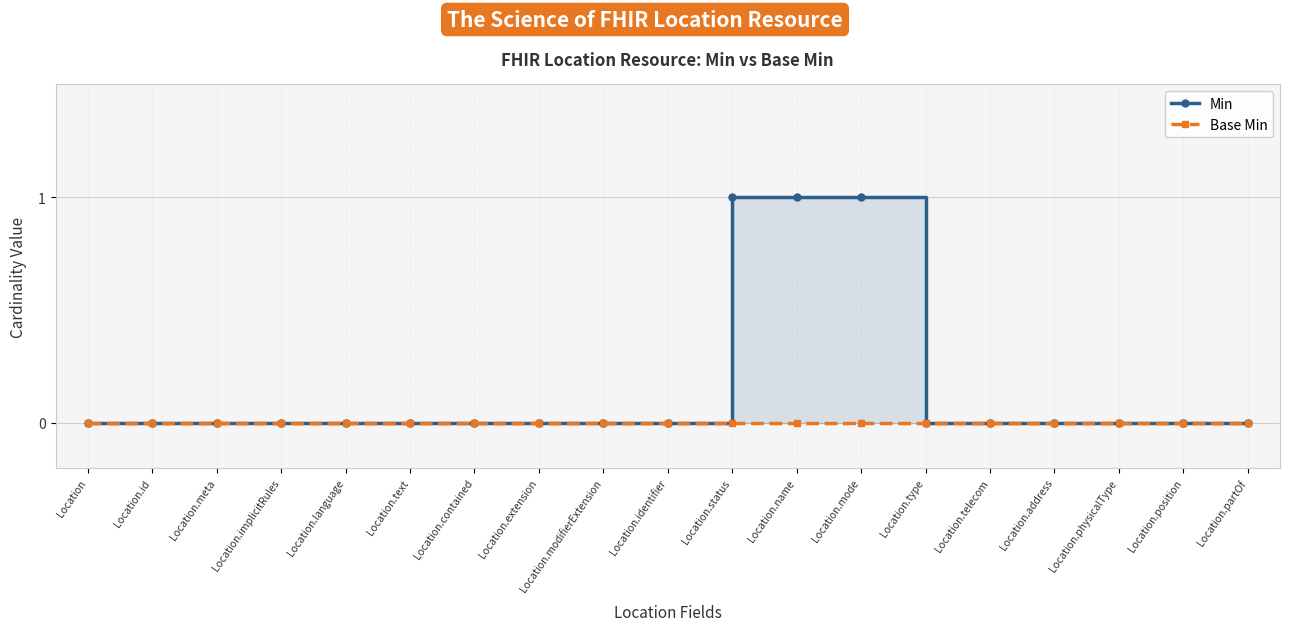

What is the label of the 12th point from the left?

Location.name